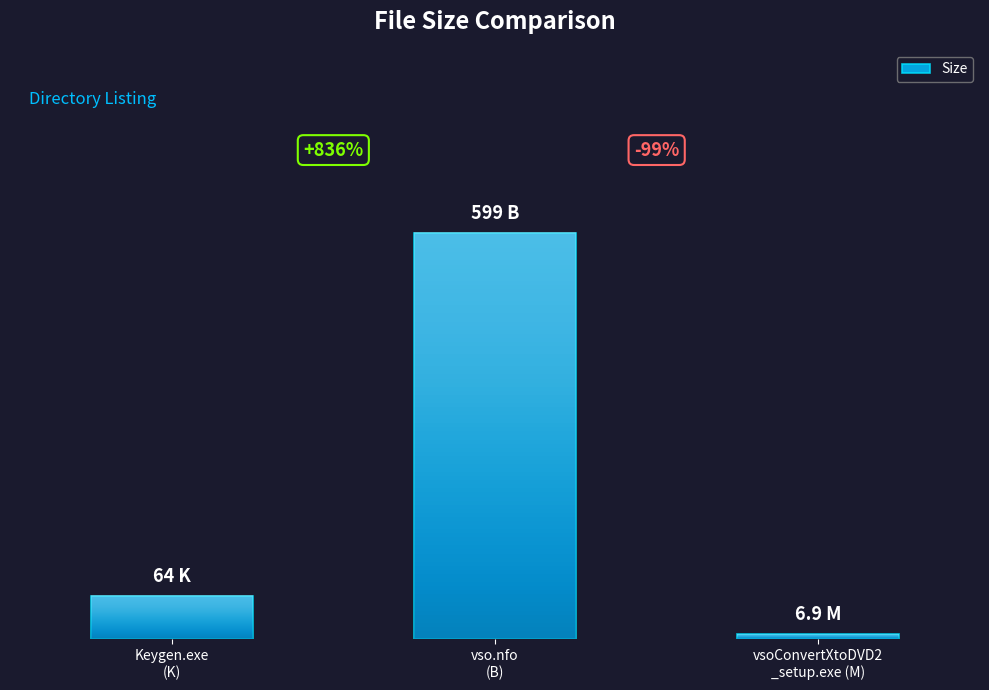

What is the difference between the values at Keygen.exe
(K) and vso.nfo
(B)?

535.0